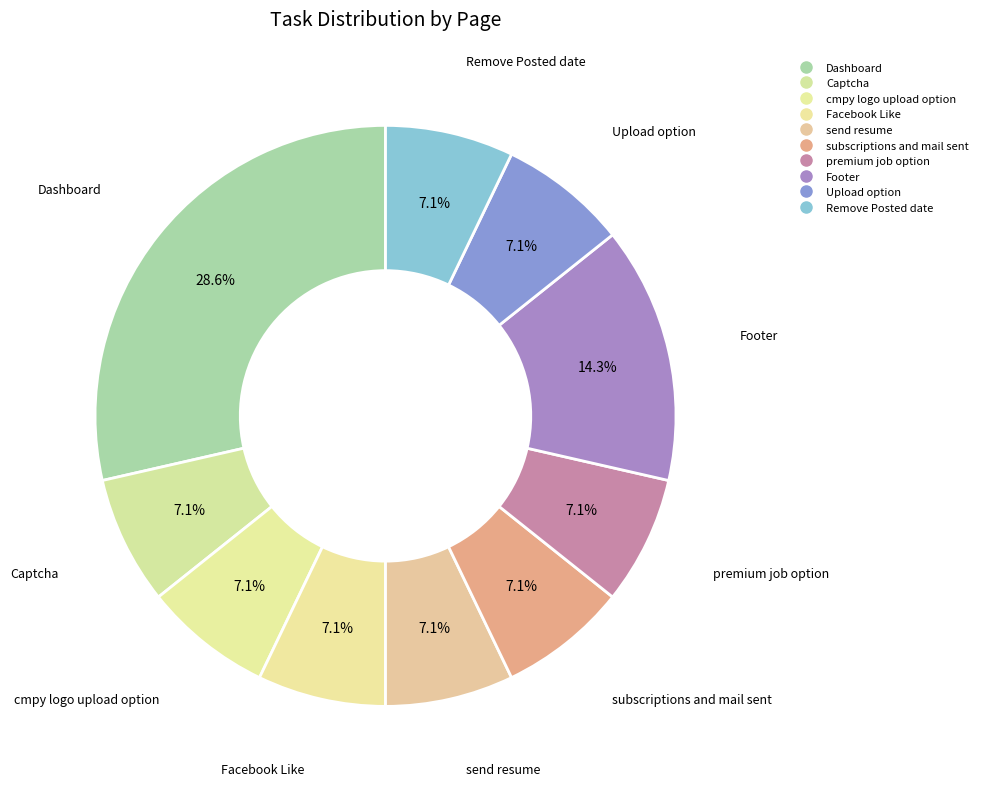

What is the smallest slice in the pie chart?

Captcha